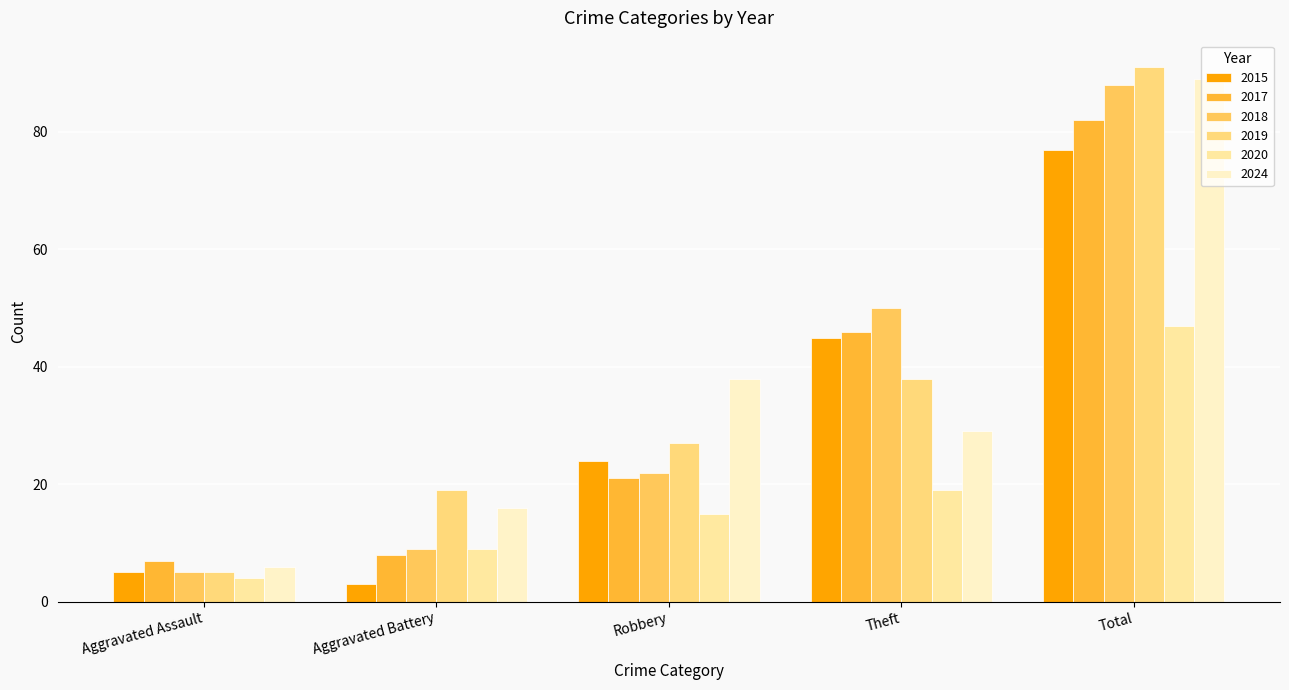

What is the highest value of the 2018 series?

88